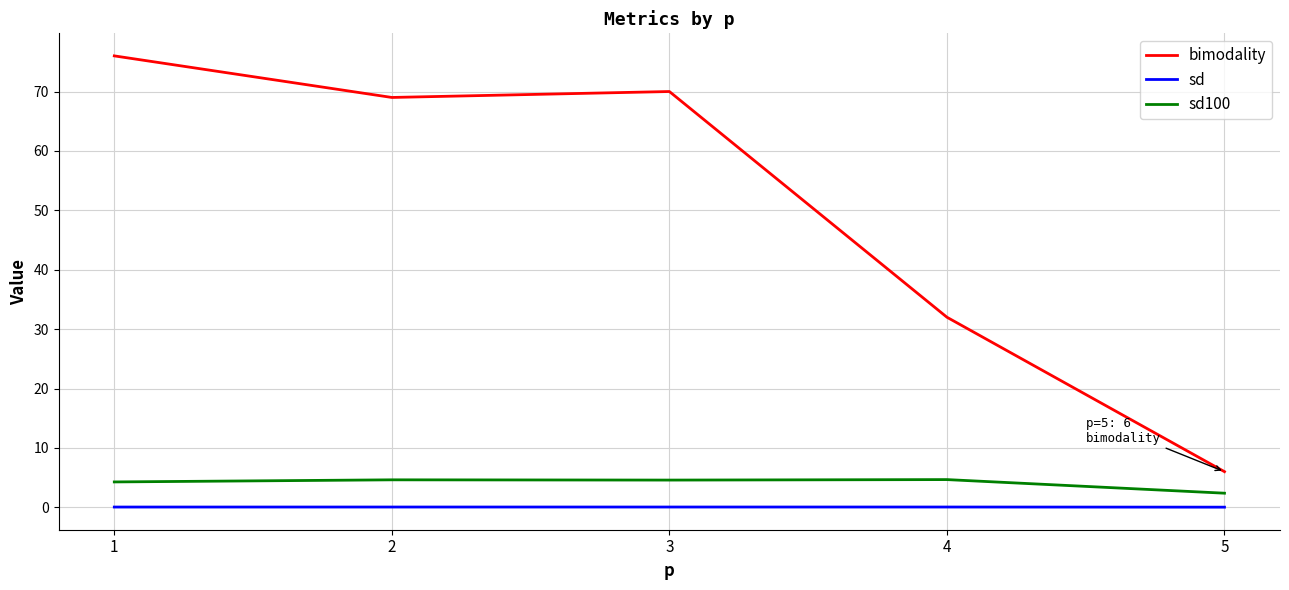

The value of sd100 at 4 is 4.7. True or false?

True